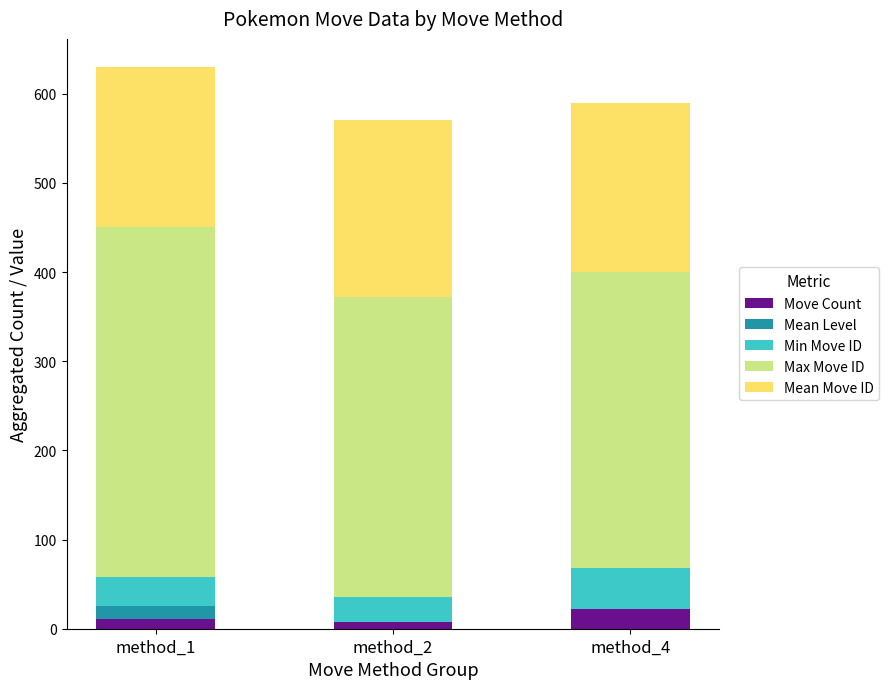

The value of Move Count at method_4 is 22. True or false?

True